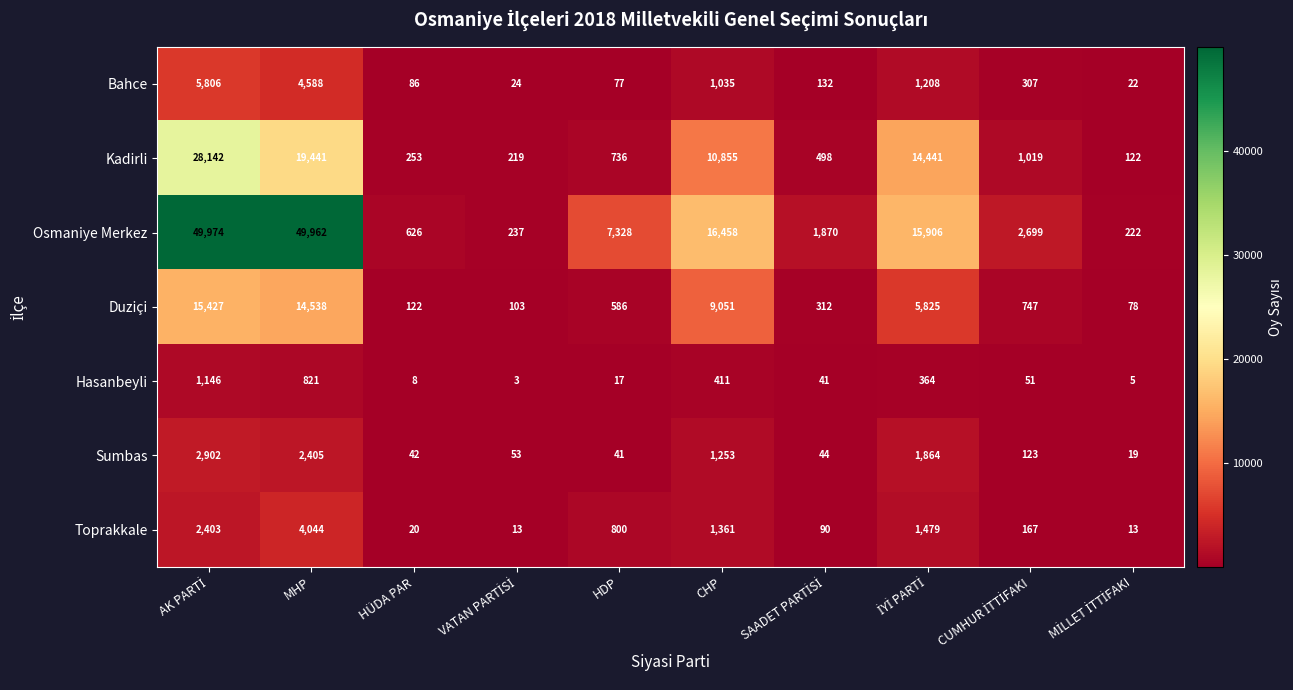

At how many categories does at least one series exceed 36415?

2